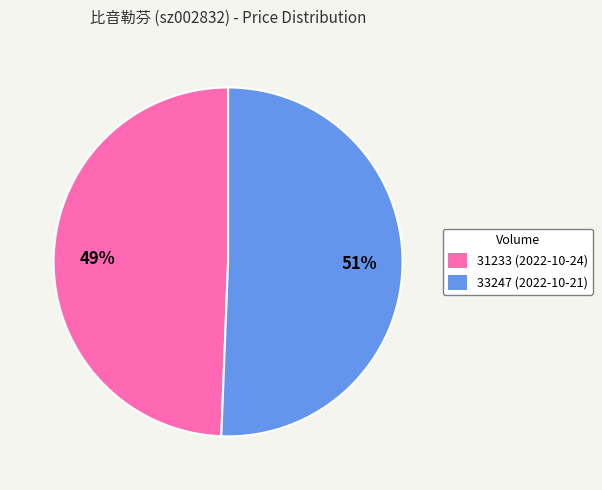

Is the sum of 33247 (2022-10-21) and 31233 (2022-10-24) greater than half?

Yes